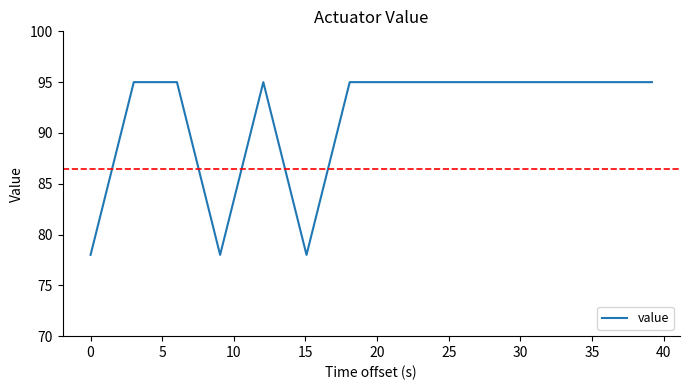

What is the maximum value shown in the chart?

95